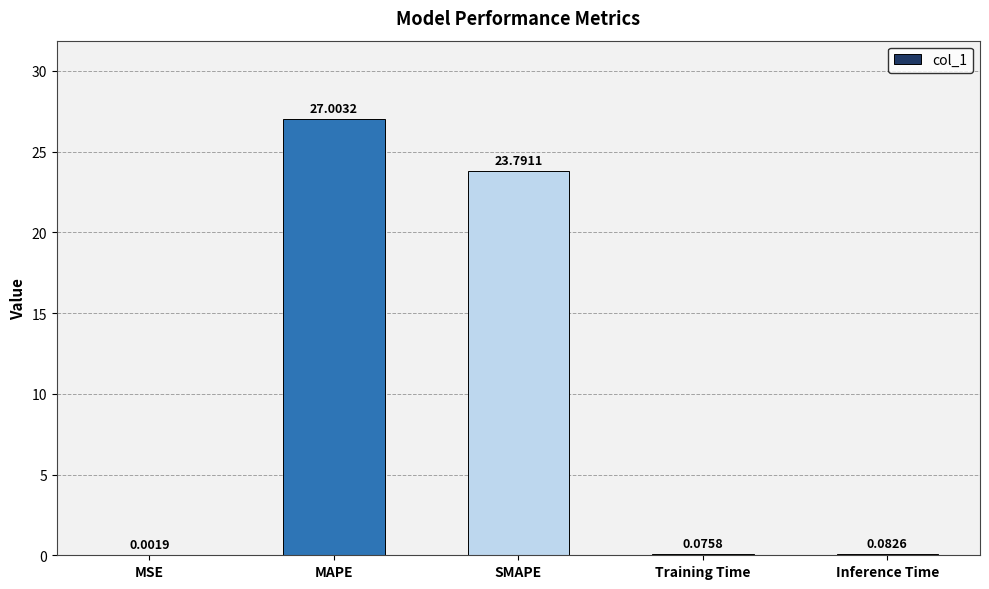

What is the sum of all values?

51.0